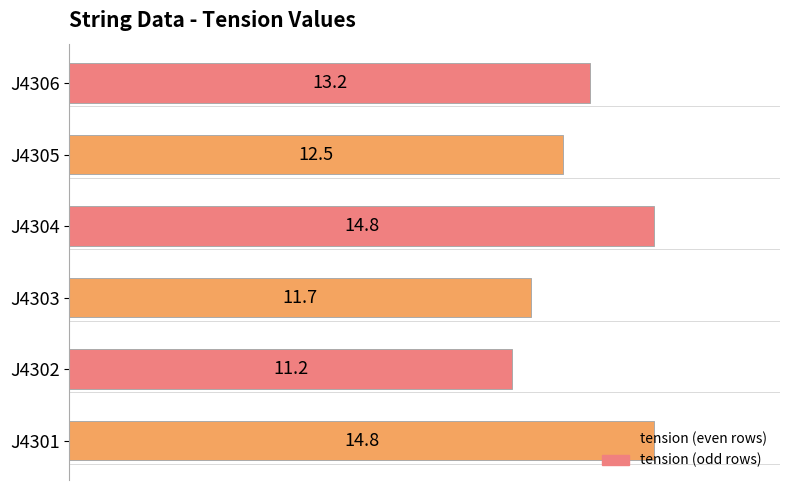

What is the smallest value displayed?

11.2